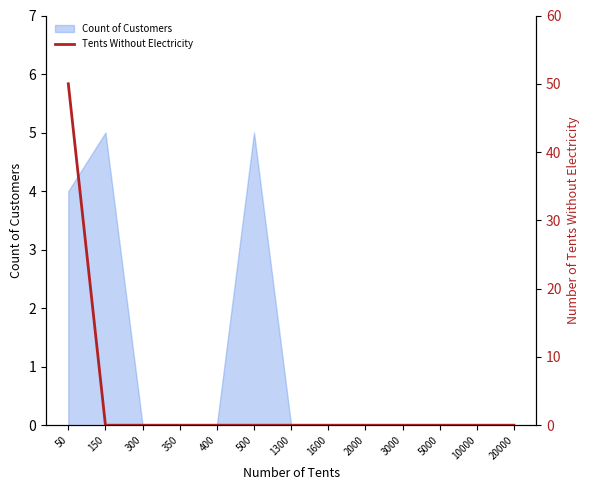

What is the difference between the maximum and minimum values?

50